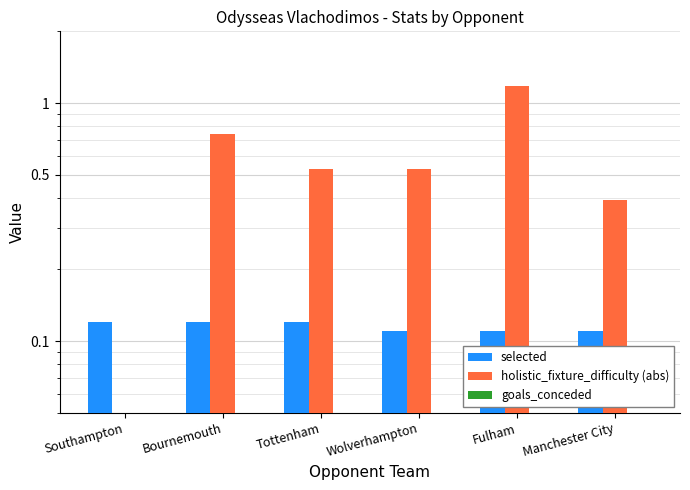

What is the total value across all series at Fulham?

1.3